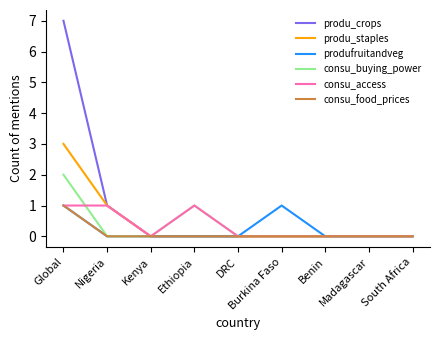

The produ_crops series shows 4 at Benin. True or false?

False